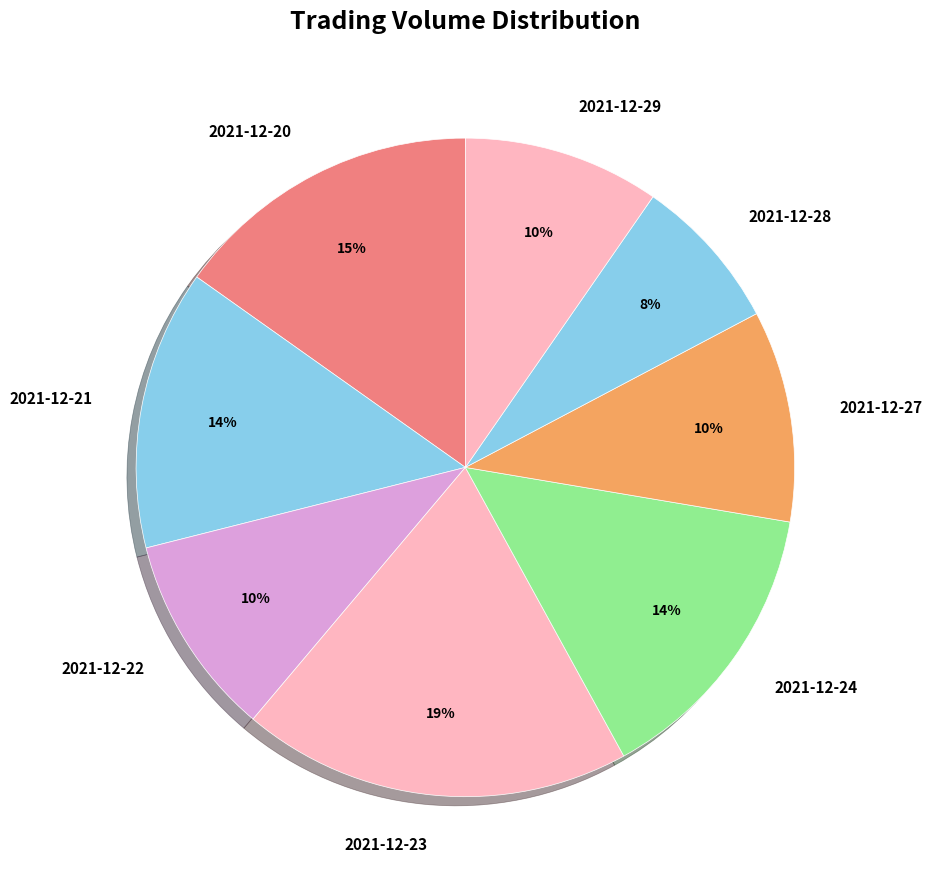

Between 2021-12-24 and 2021-12-22, which is larger?

2021-12-24